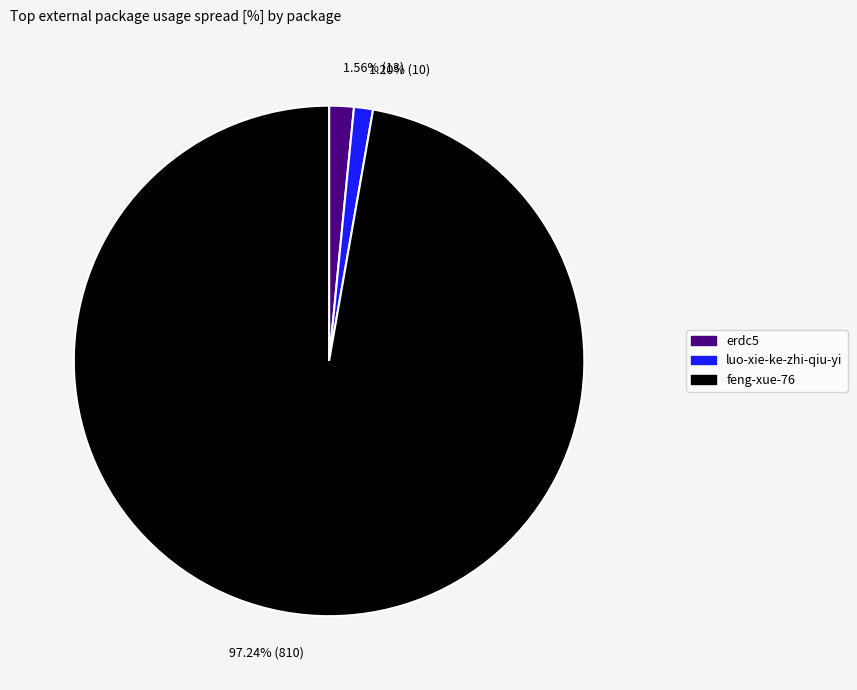

Count the number of slices in the pie.

3